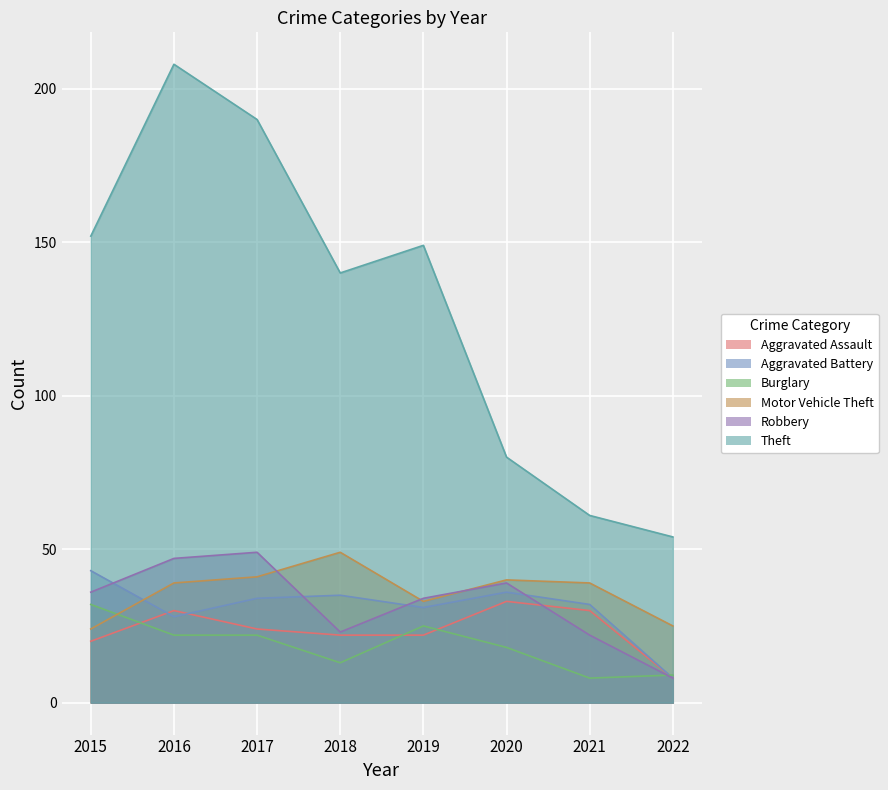

Is it true that Aggravated Battery equals 43 at 2015?

True